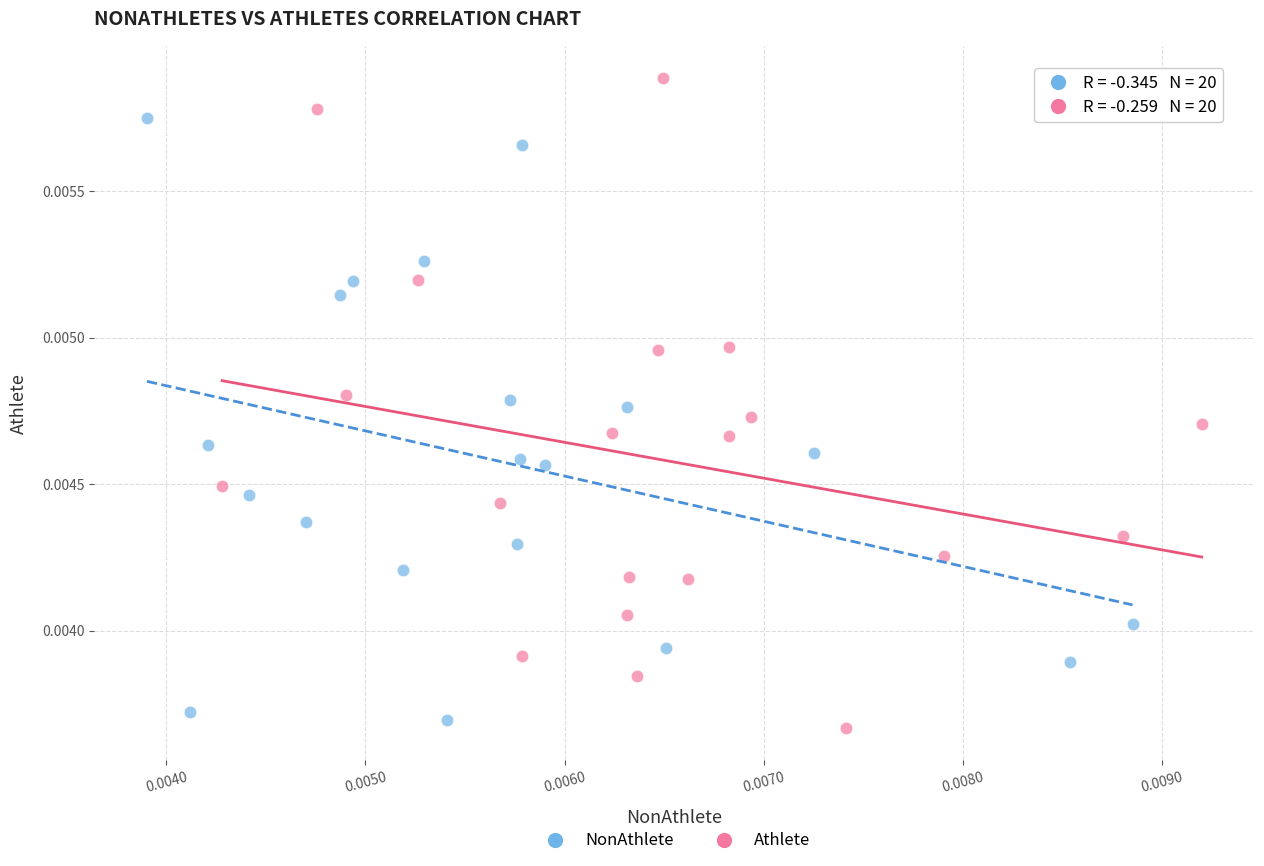

Which series contains the highest Y value?

Athlete